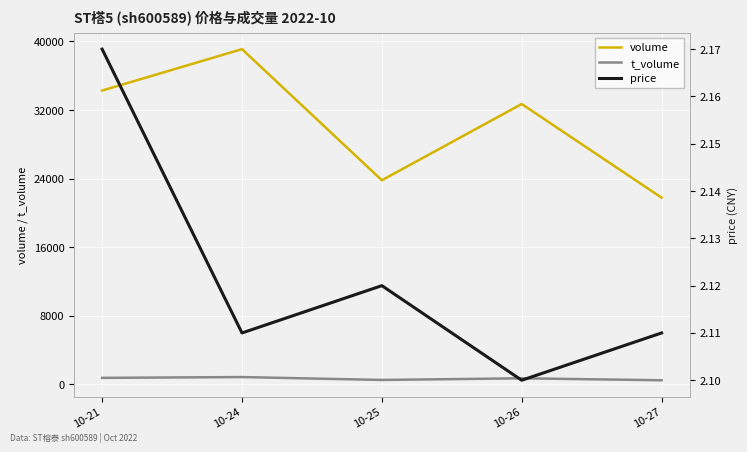

At which label does volume first exceed 32704?

10-21